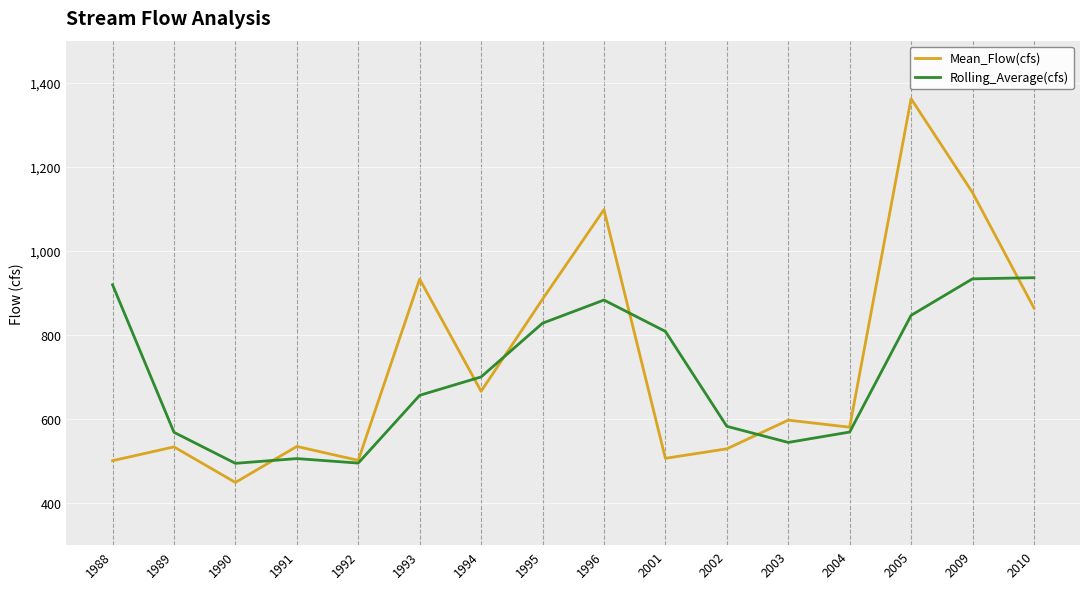

What is the sum of the Mean_Flow(cfs) values at 1994 and 1989?

1199.8